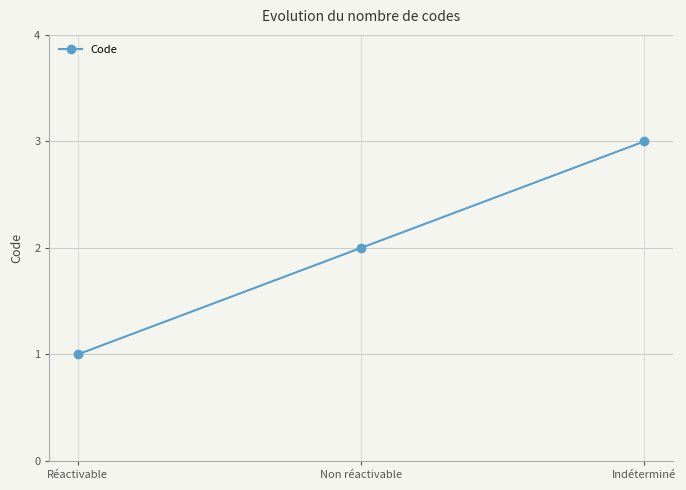

Reading left to right, what are all the values shown in this chart?

1	2	3